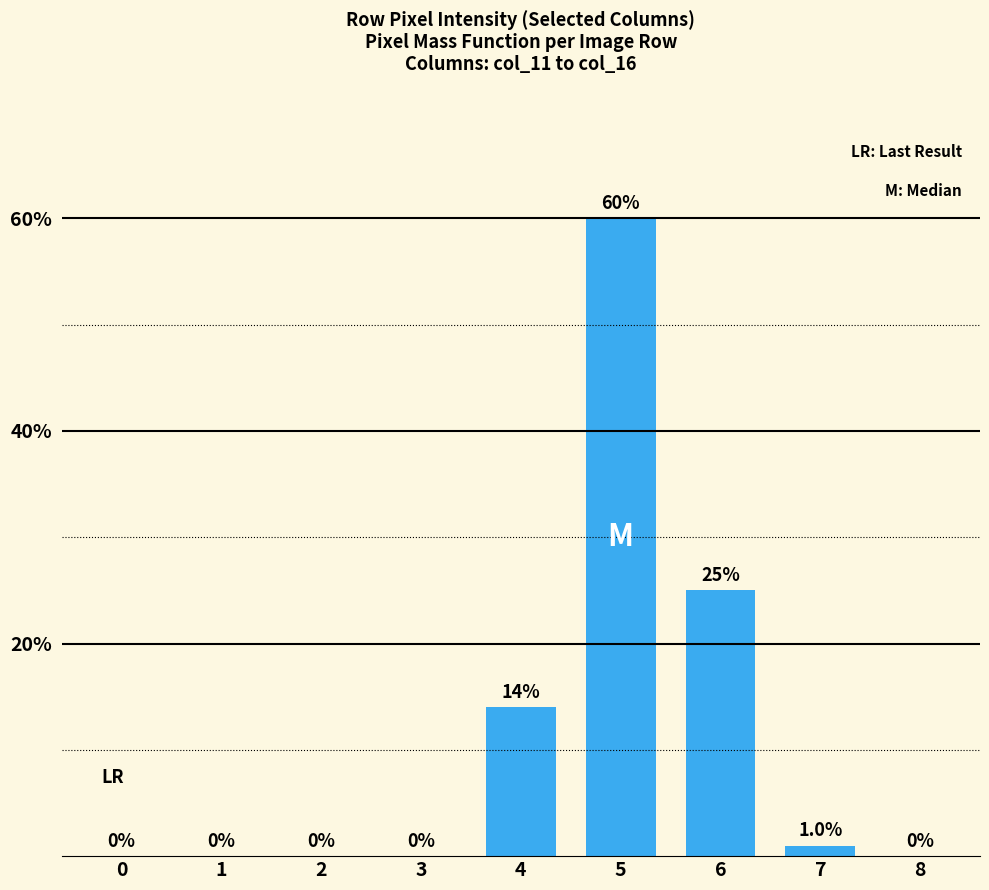

Where is the data nearest to the value 30?

6